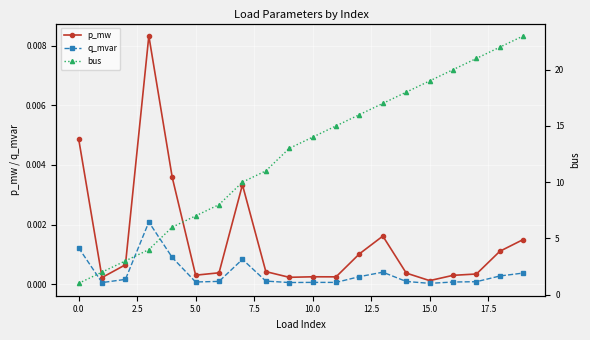

True or false: q_mvar and p_mw cross at least once.

False